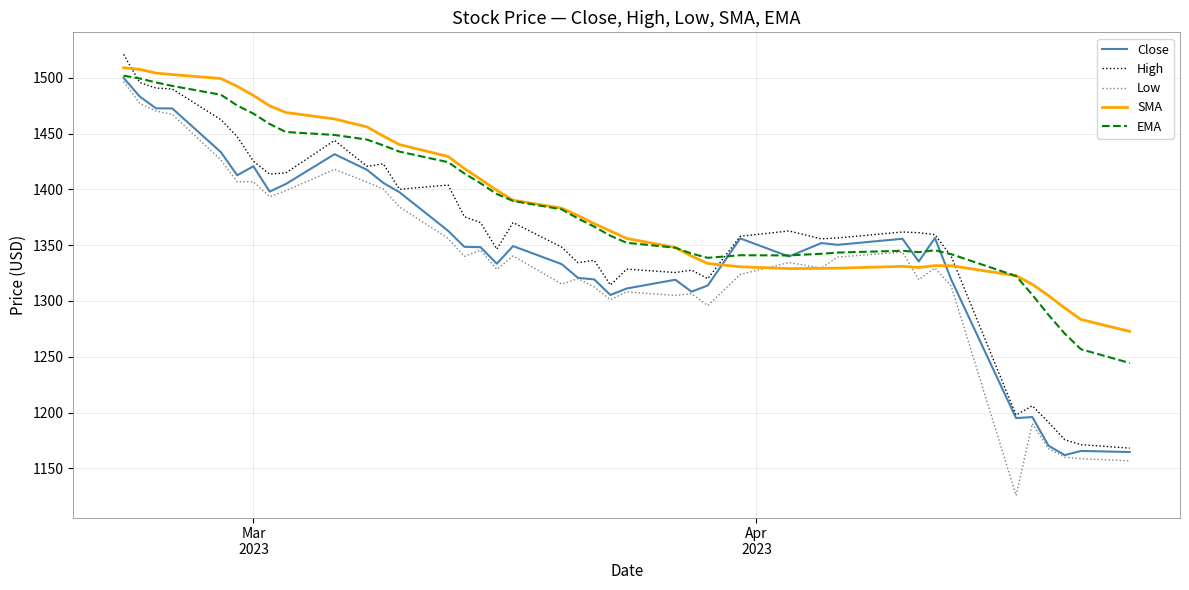

Which series has the widest spread of values?

Low